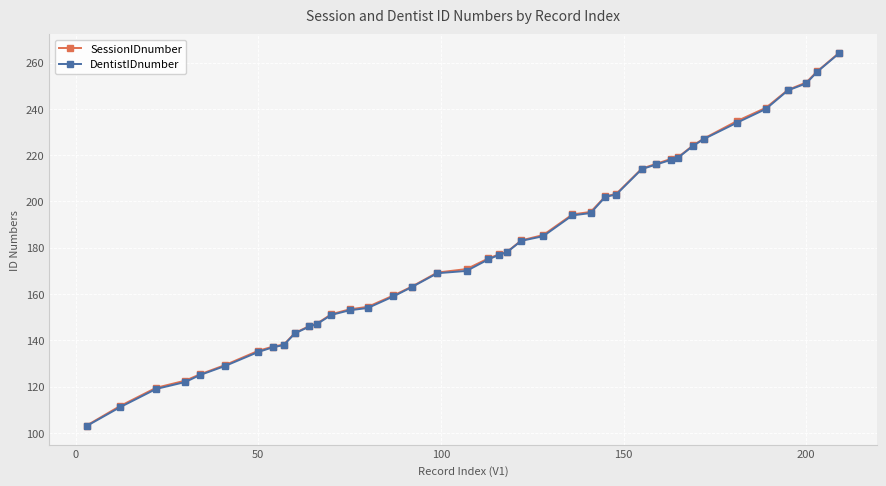

What is the maximum value for SessionIDnumber?

264.2